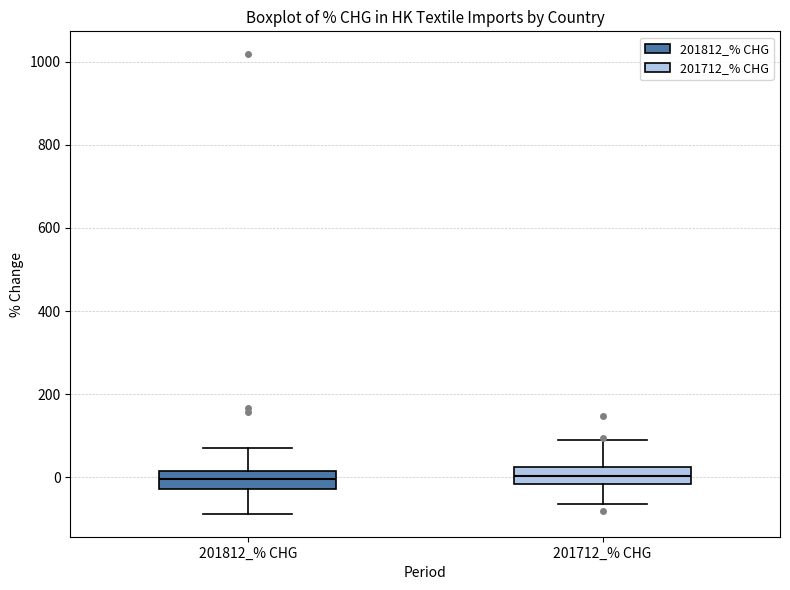

Reading left to right, transcribe this box plot: for each box, give where its median line is, the range the box spans, and where its two whiskers end, as read against the y-axis. The values are not printed on the chart, so give them approximately, as read against the axis.

201812_% CHG: median 0, box -20 to 20, whiskers -80 to 80
201712_% CHG: median 0, box -20 to 20, whiskers -60 to 80